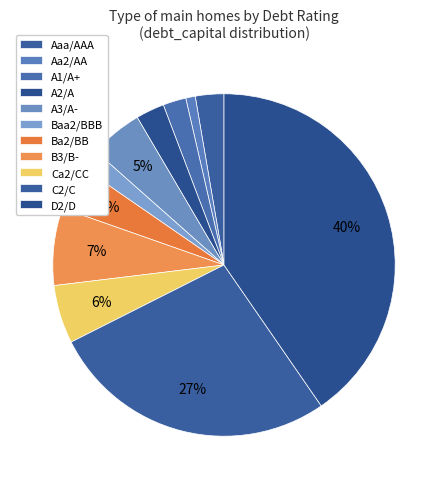

Does Baa2/BBB account for over 50% of the chart?

No